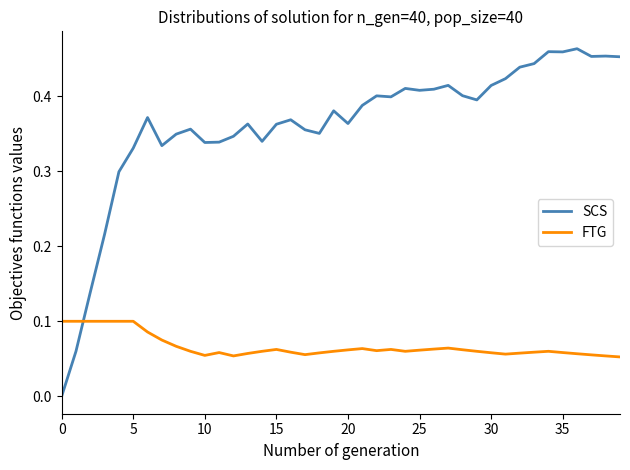

True or false: FTG and SCS intersect in this chart.

True